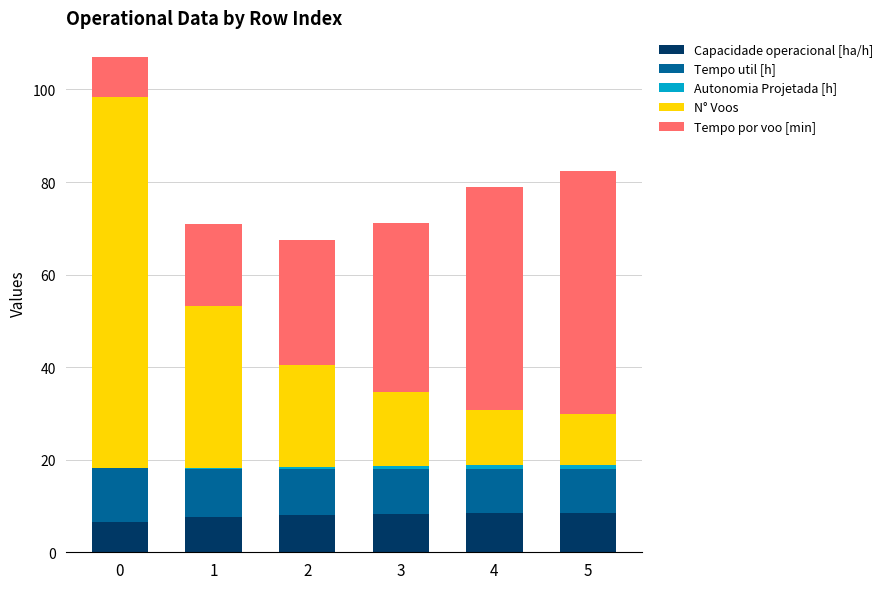

What is the sum of all Capacidade operacional [ha/h] values?

47.2